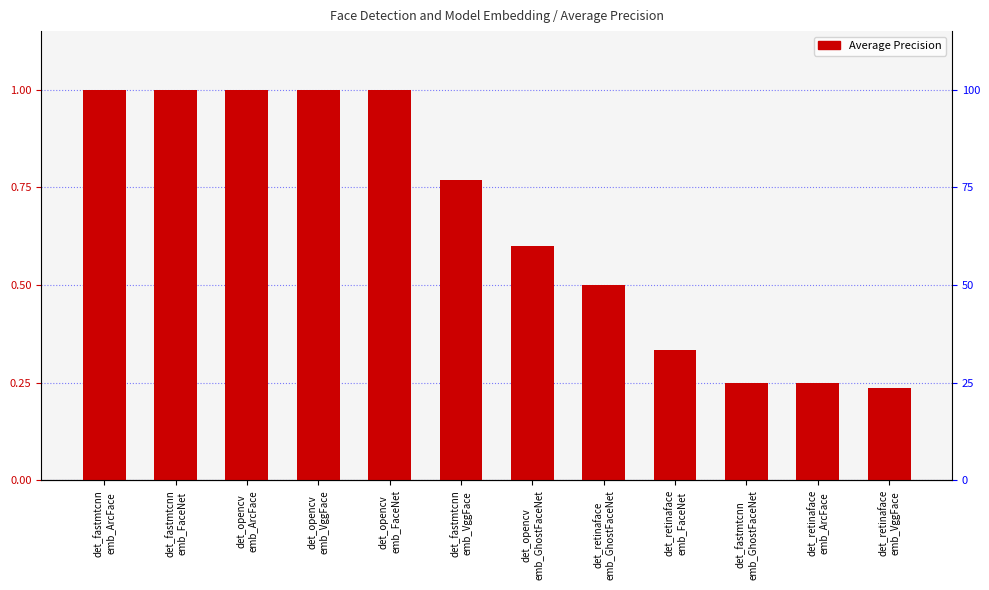

How many bars are there in total?

12